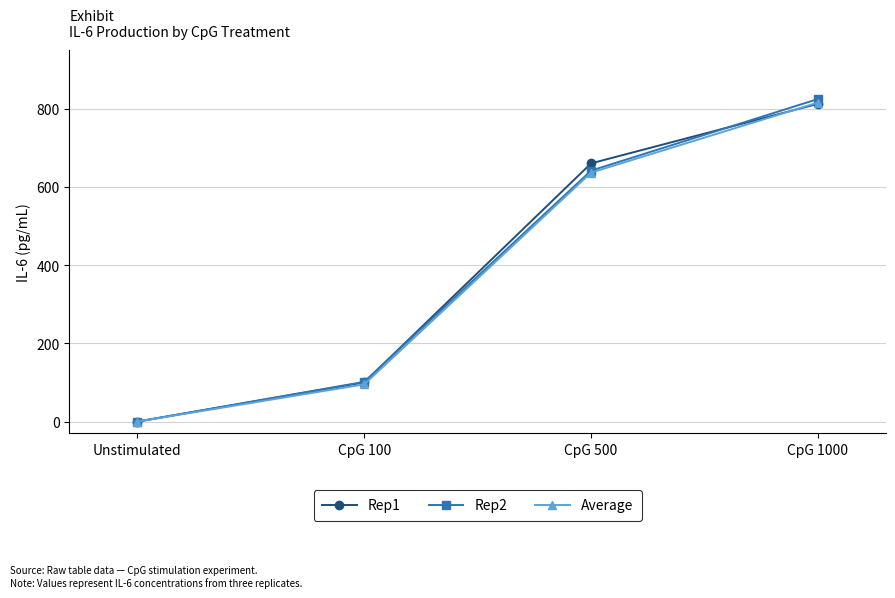

What is the spread (max minus min) of values at CpG 500?

23.6